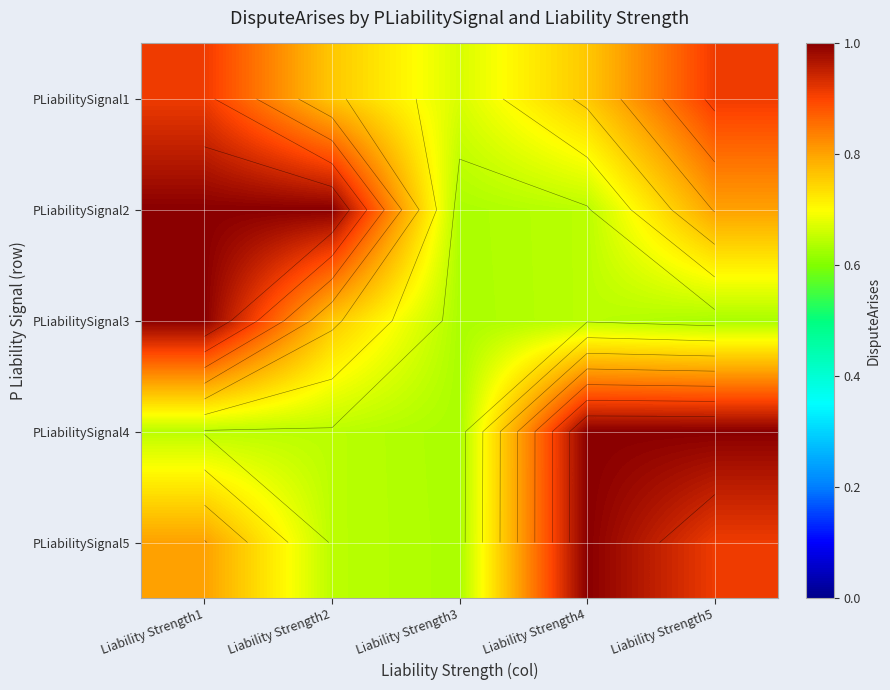

Is the value of PLiabilitySignal1 at Liability Strength4 greater than the value of PLiabilitySignal3 at Liability Strength4?

Yes